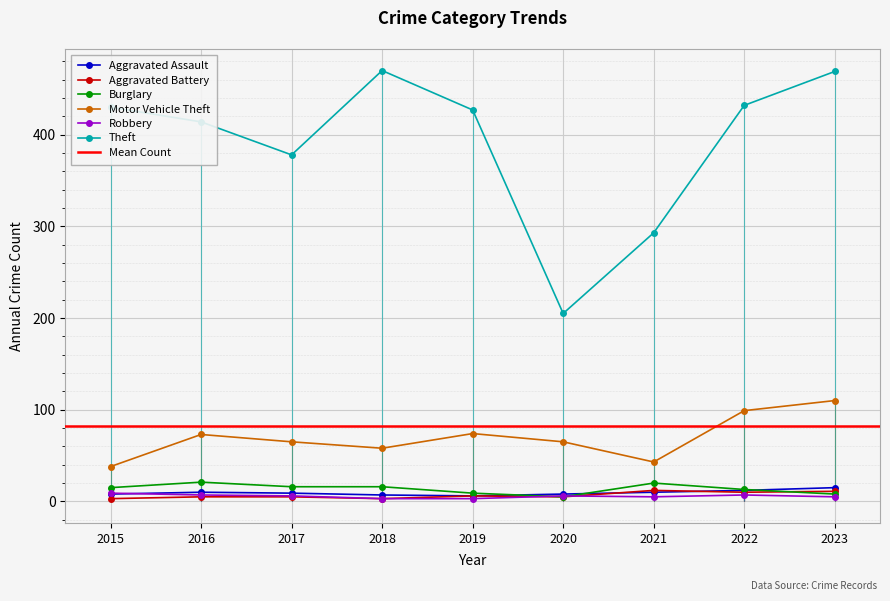

At how many categories does at least one series exceed 22?

9